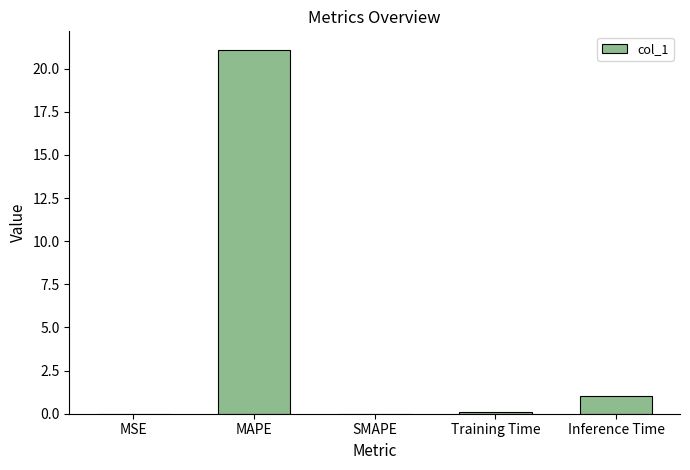

What is the change in value from MSE to MAPE?

+21.1